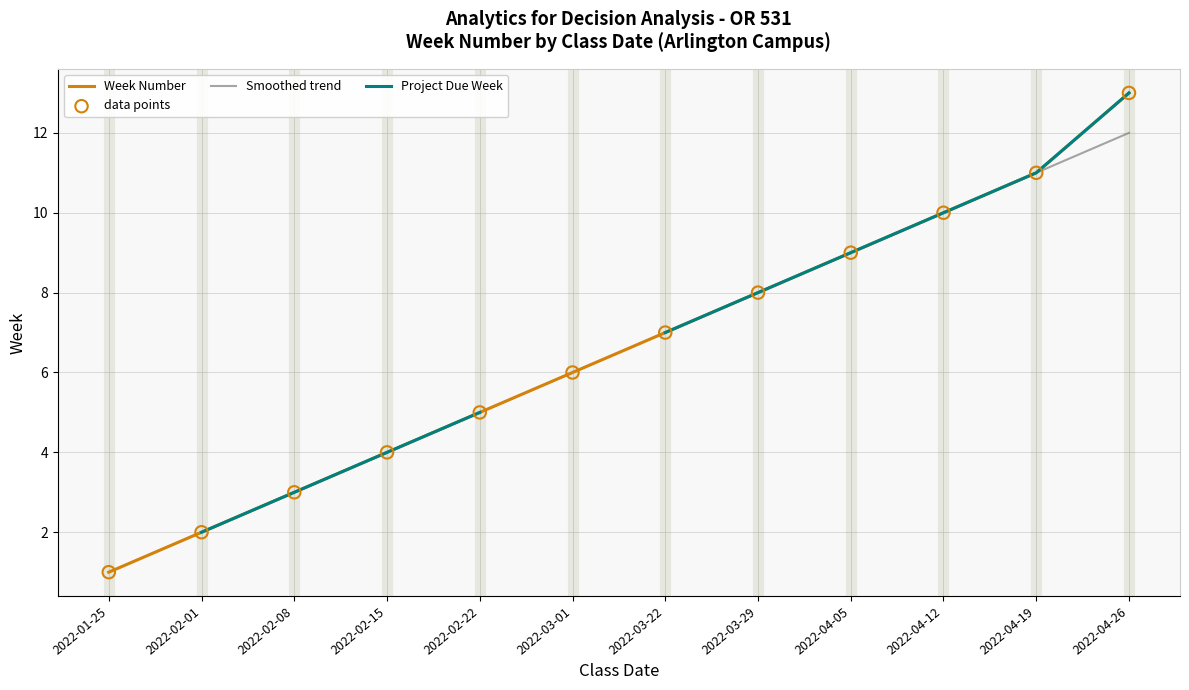

Which series has the largest Y range (max minus min)?

Week Number